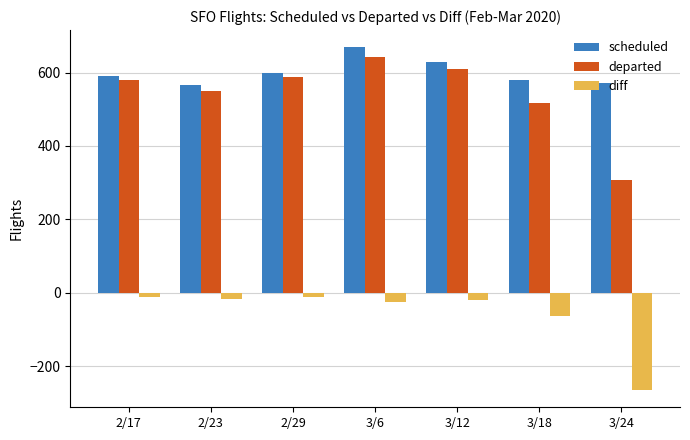

Which series has the largest range (max minus min)?

departed